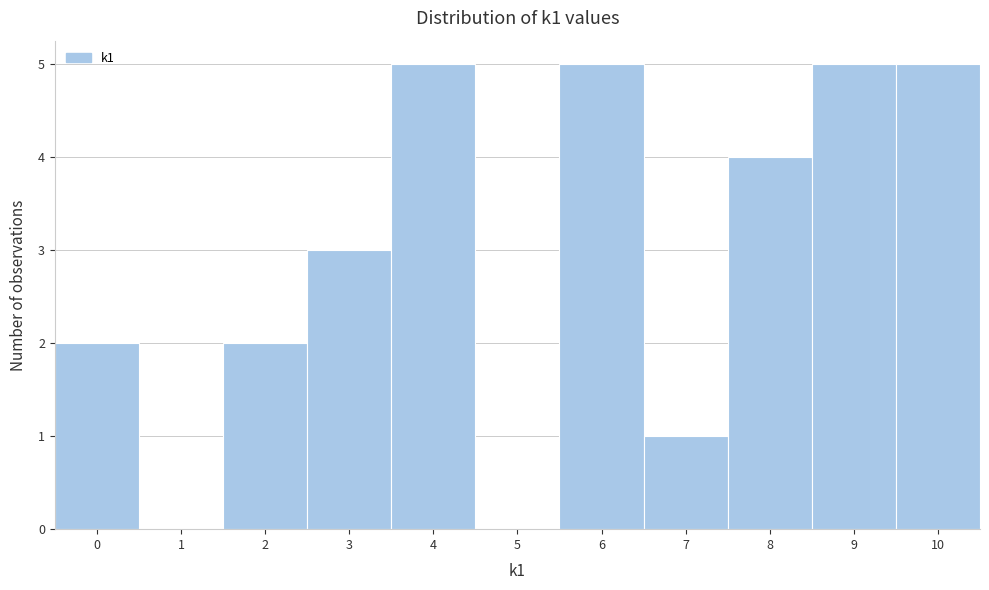

How tall is the bar that spans 8.5 to 9.5 on the x-axis? The values are not printed on the chart, so give them approximately, as read against the axis.

5